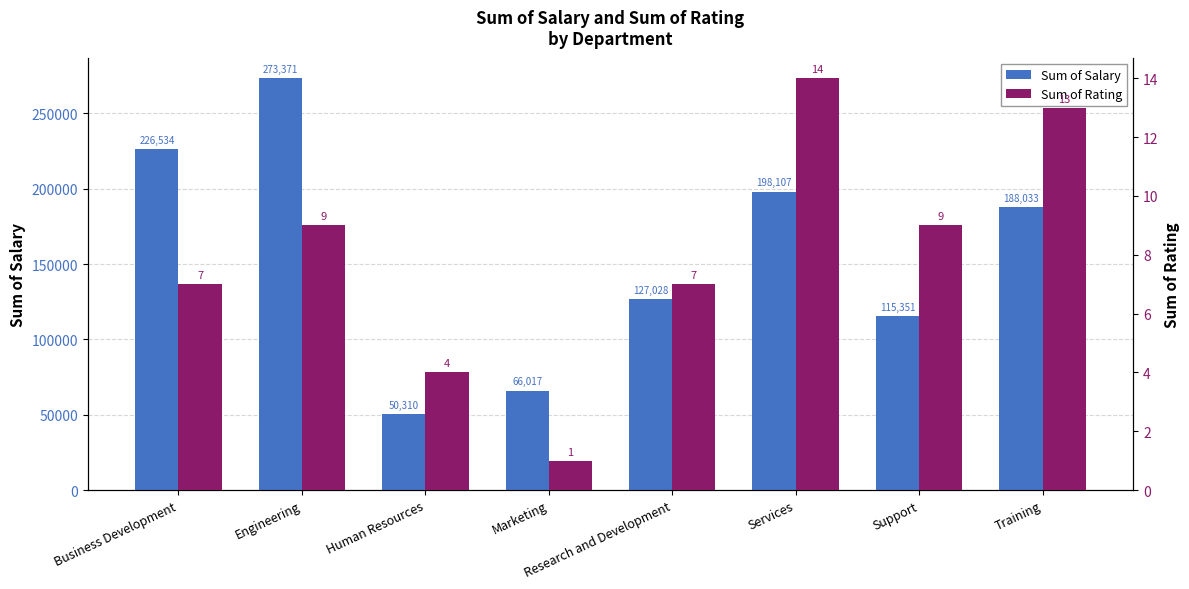

What is the sum of all Sum of Salary values?

1244751.2